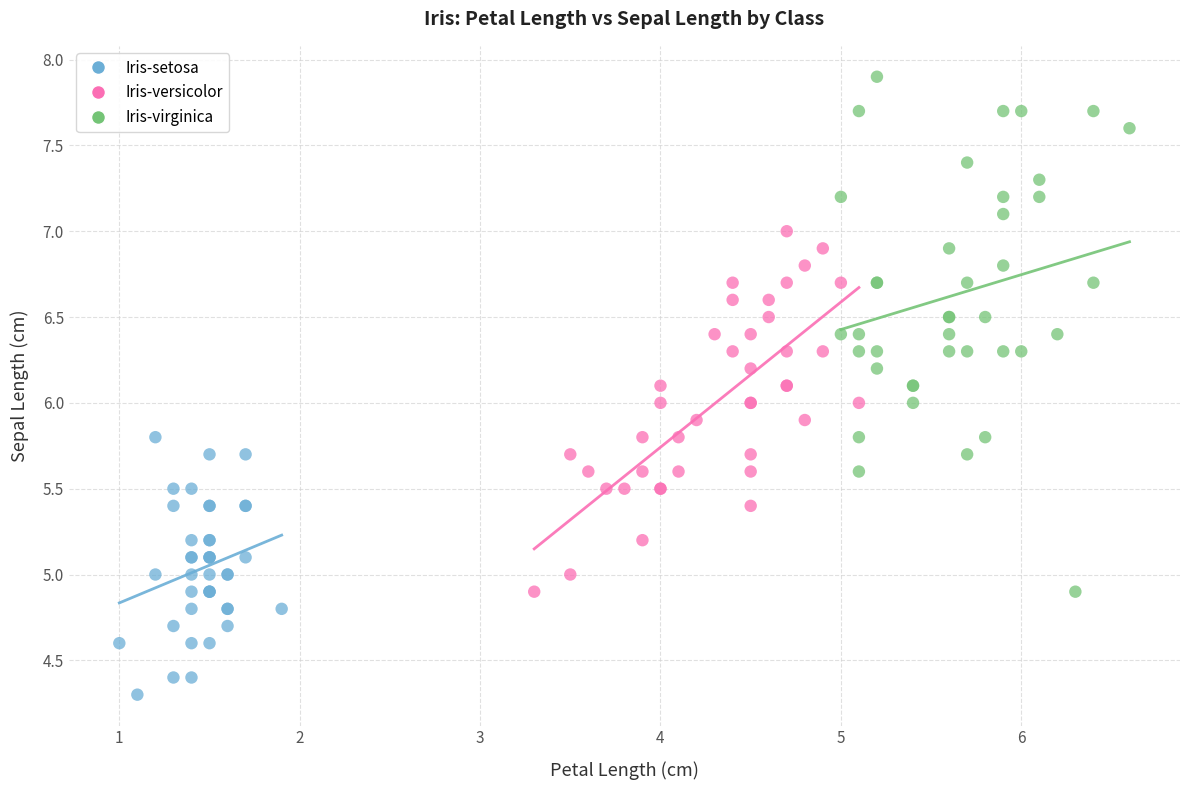

Which series contains the highest Y value?

Iris-virginica